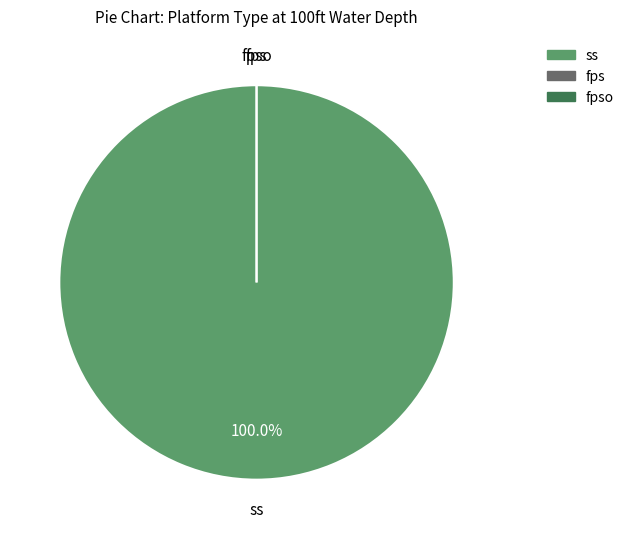

Which slice is the smallest?

fps